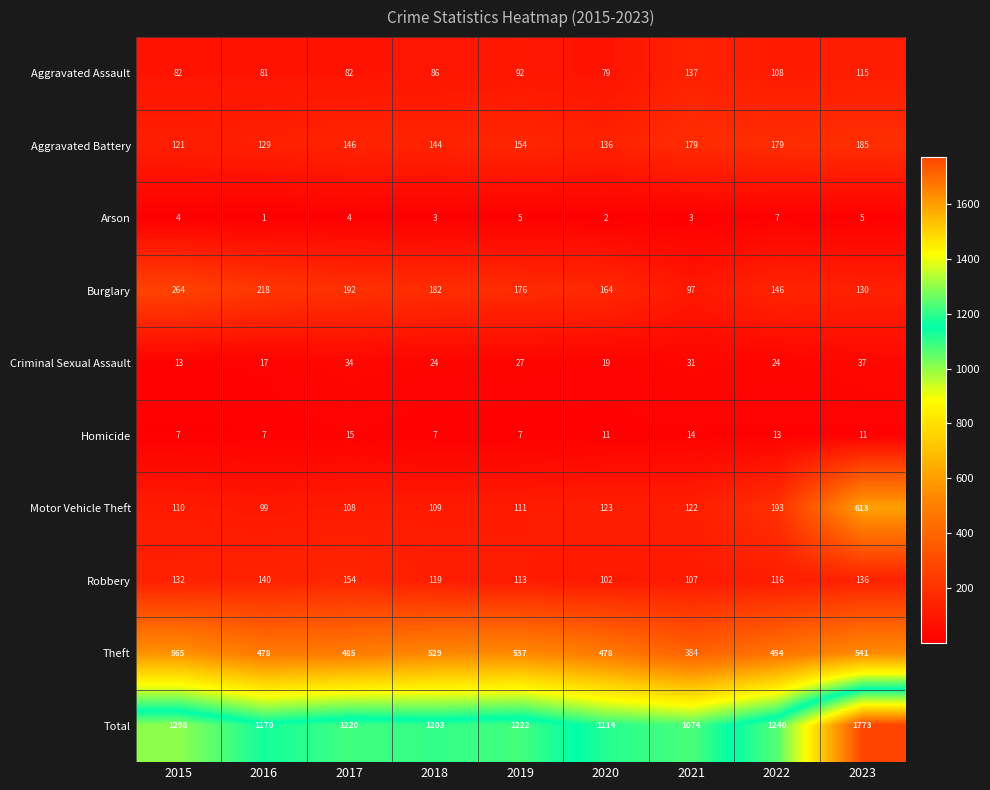

What is the difference between the Theft values at 2023 and 2019?

4